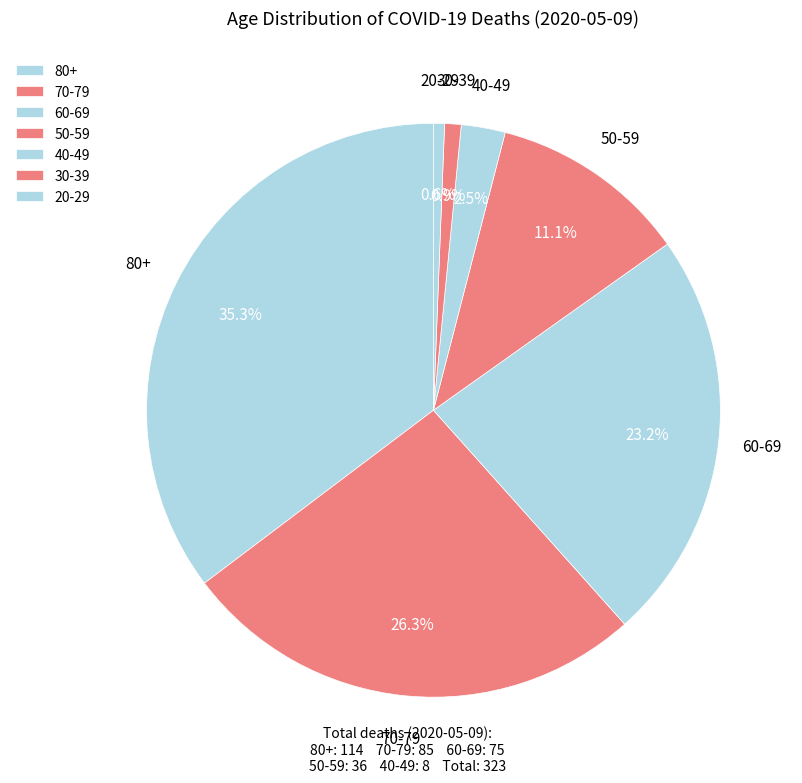

Count the number of slices in the pie.

7